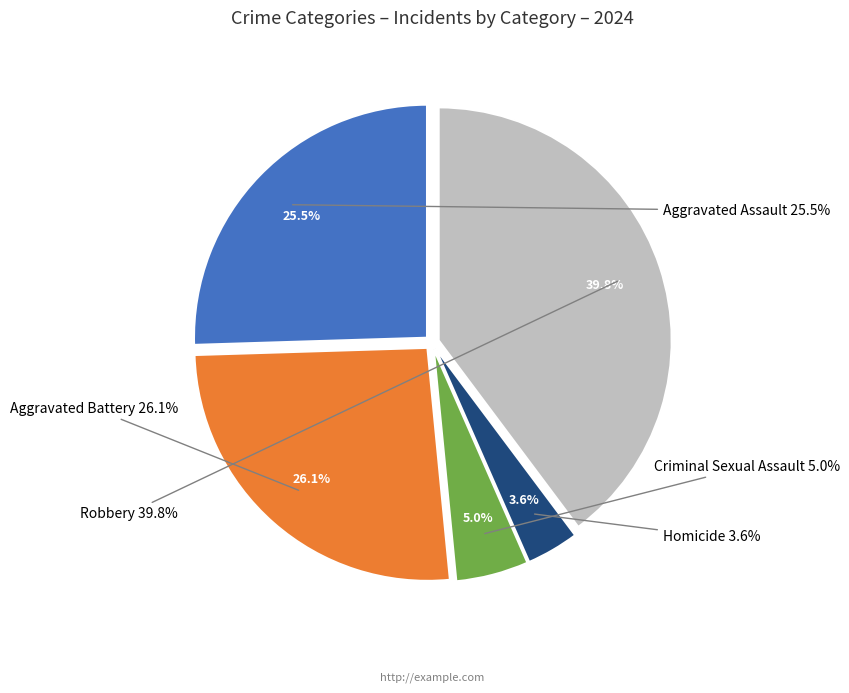

Does Robbery account for over 50% of the chart?

No